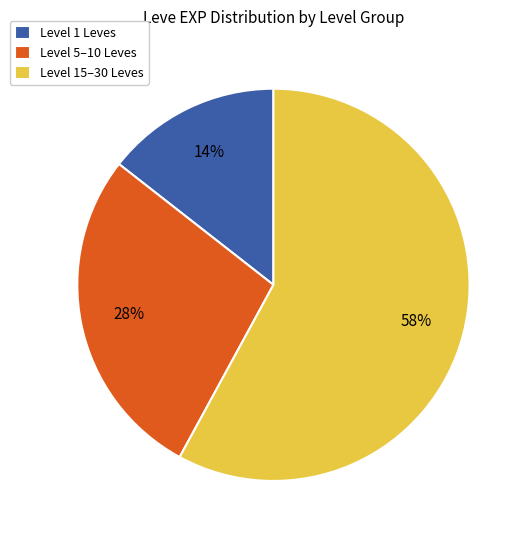

Do Level 1 Leves and Level 15–30 Leves together represent more than half of the pie?

Yes